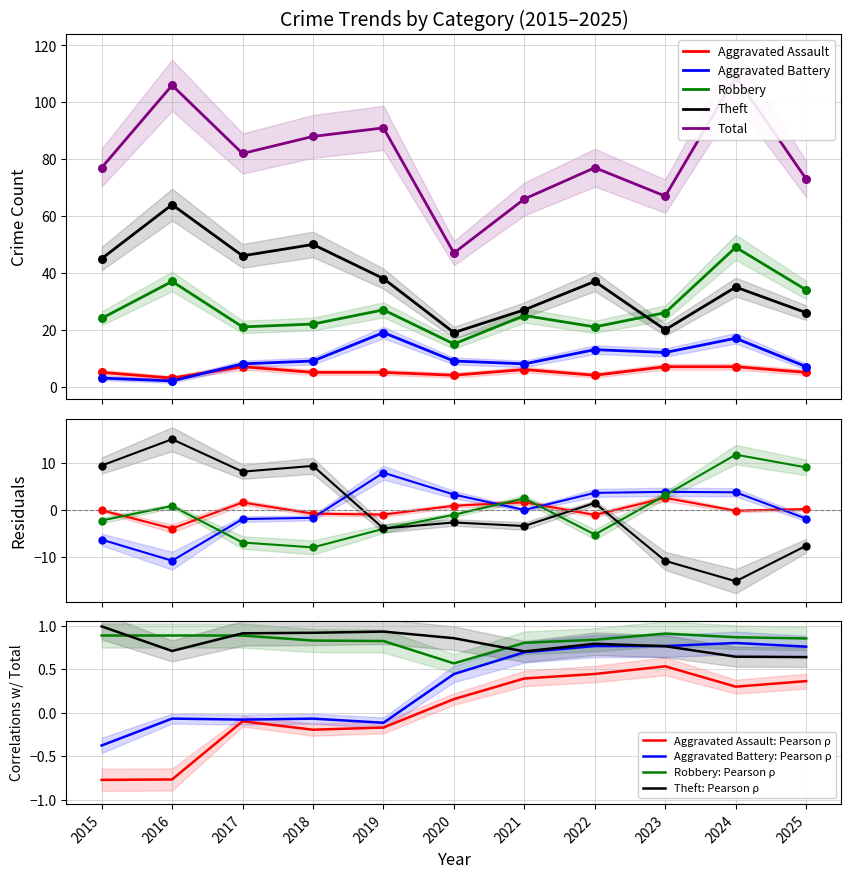

Which series contains the lowest Y value?

Aggravated Battery